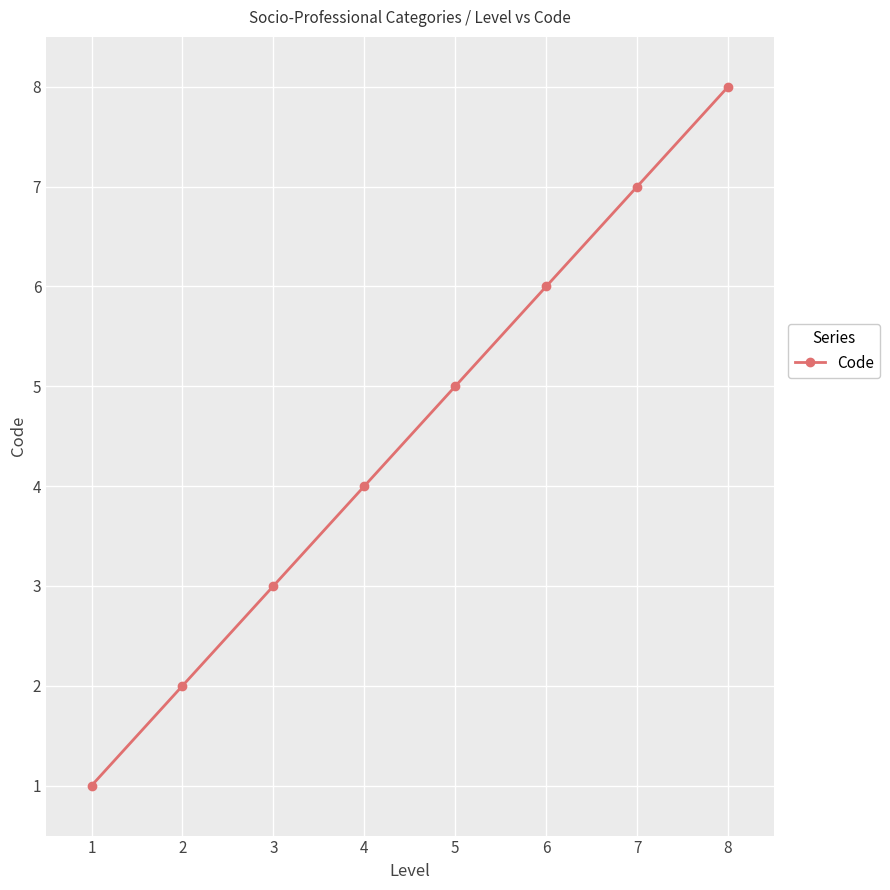

How many data points does each series have?

8